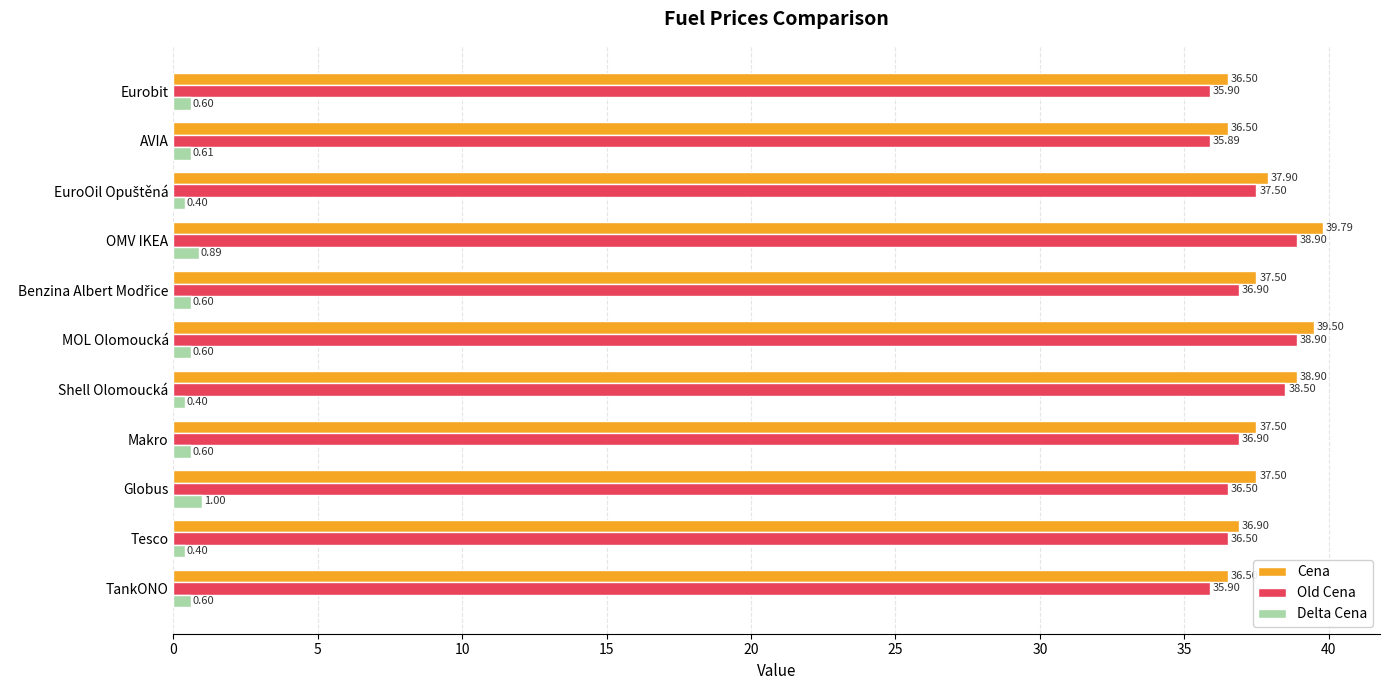

What is the lowest value of the Old Cena series?

35.9